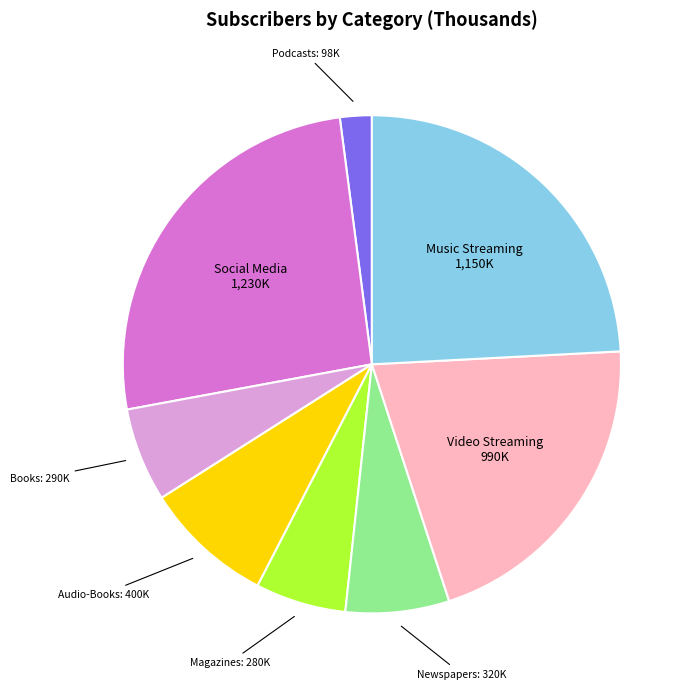

The Magazines slice represents 6% of the pie. True or false?

True